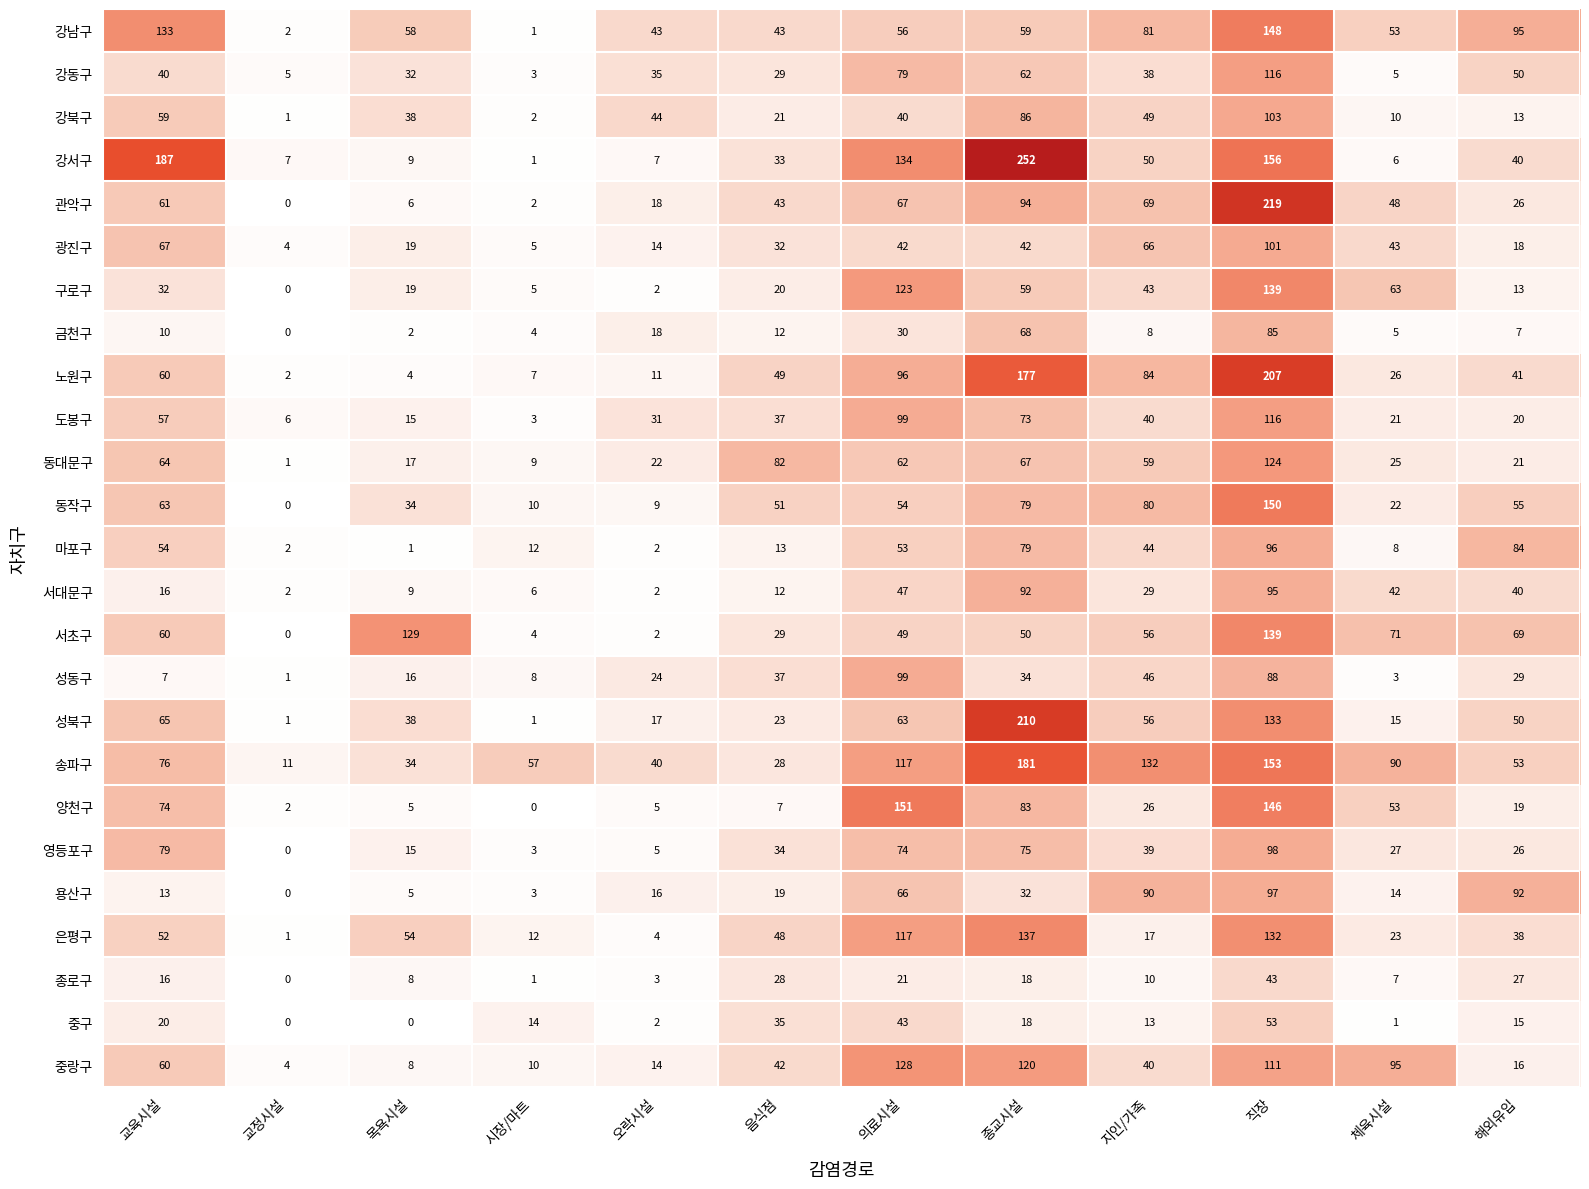

List the labels in order of 관악구 value, smallest first.

교정시설, 시장/마트, 목욕시설, 오락시설, 해외유입, 음식점, 체육시설, 교육시설, 의료시설, 지인/가족, 종교시설, 직장